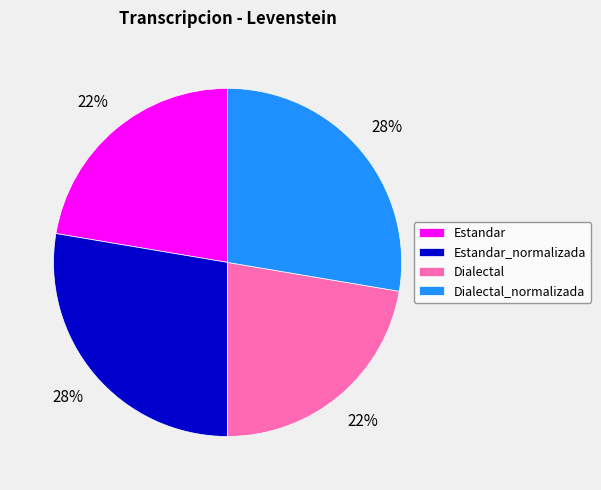

Is it true that Dialectal_normalizada is 41% of the pie?

False